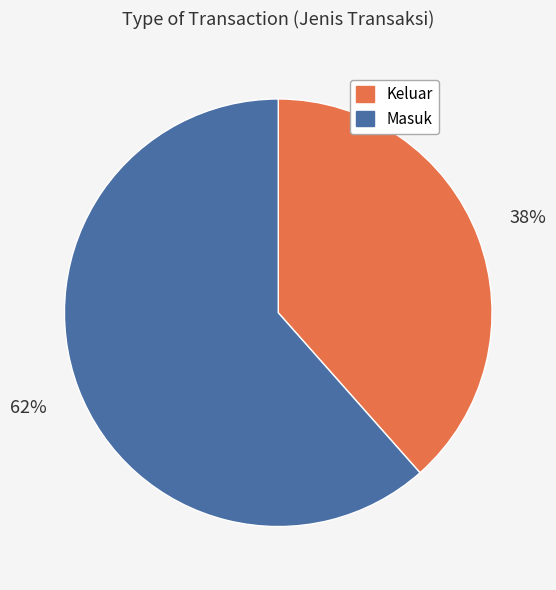

Rank the categories by value from highest to lowest.

Masuk, Keluar